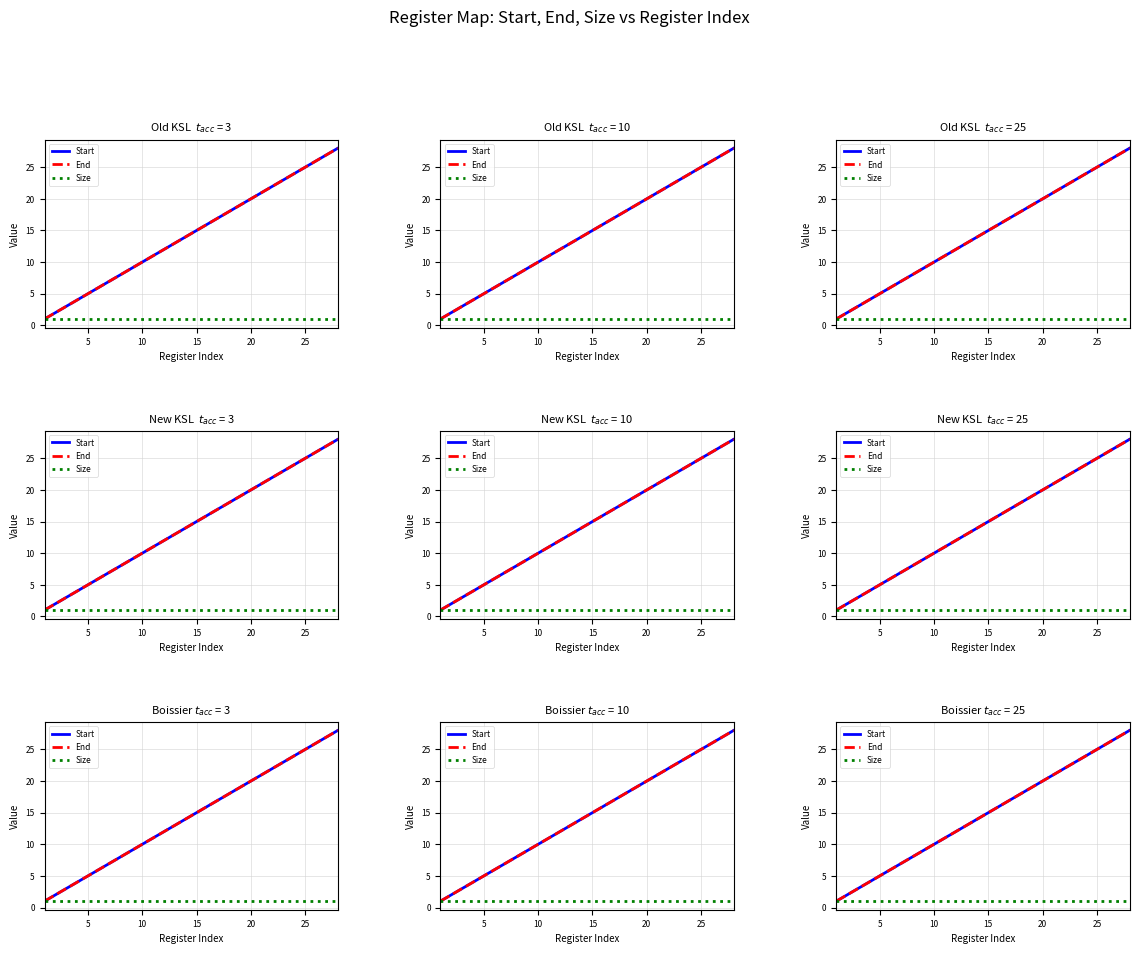

Where does the Start series first go above 15?

15